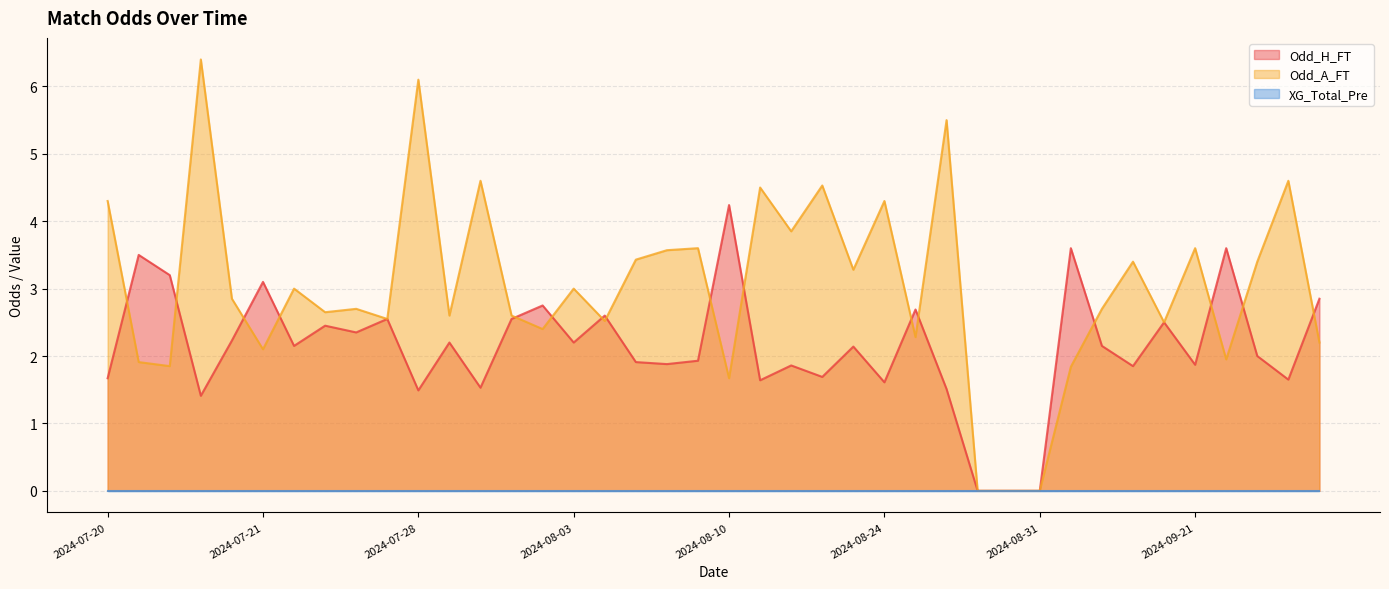

How many interior local peaks does the Odd_A_FT series have?

14